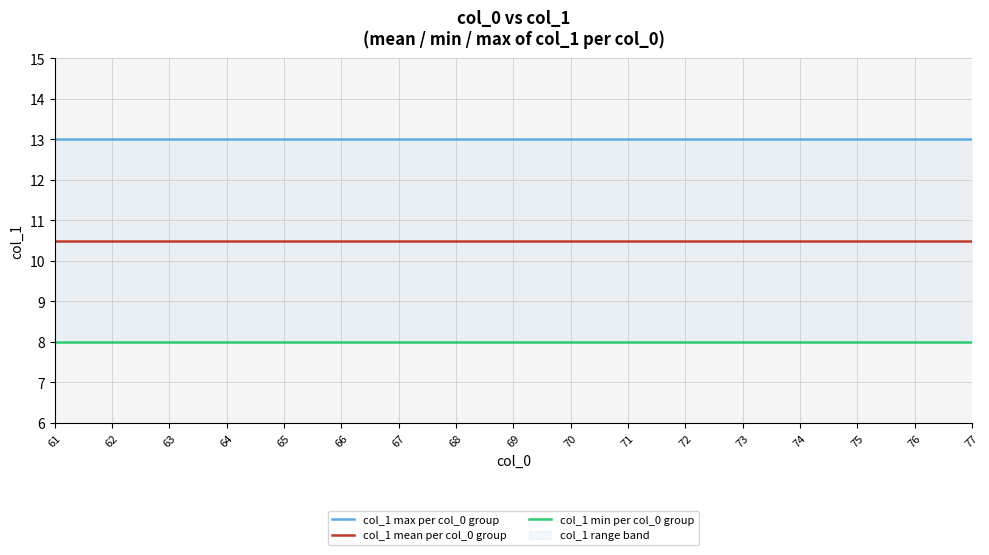

The value of col_1 min per col_0 group at 75 is 8.0. True or false?

True